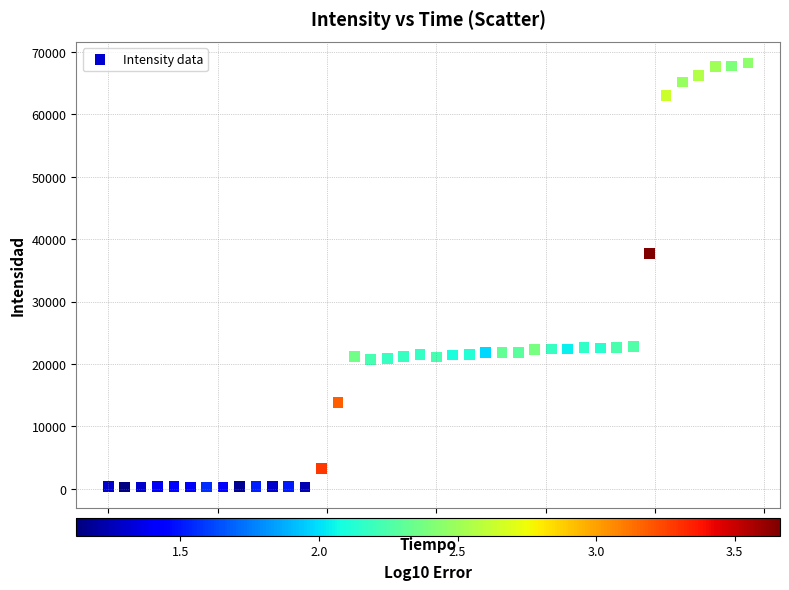

What Y value in the scatter plot is closest to 34263?

37672.7